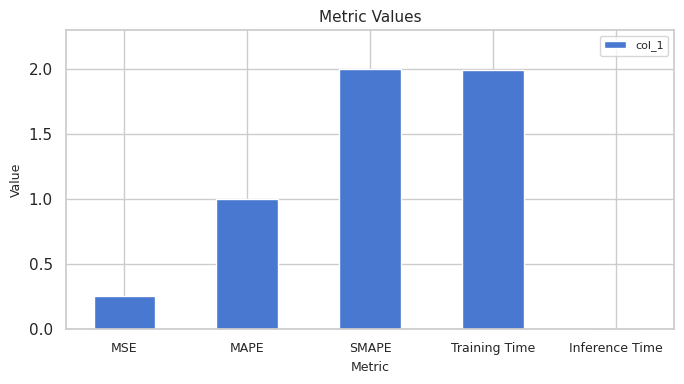

The value at Training Time is 2.8. True or false?

False